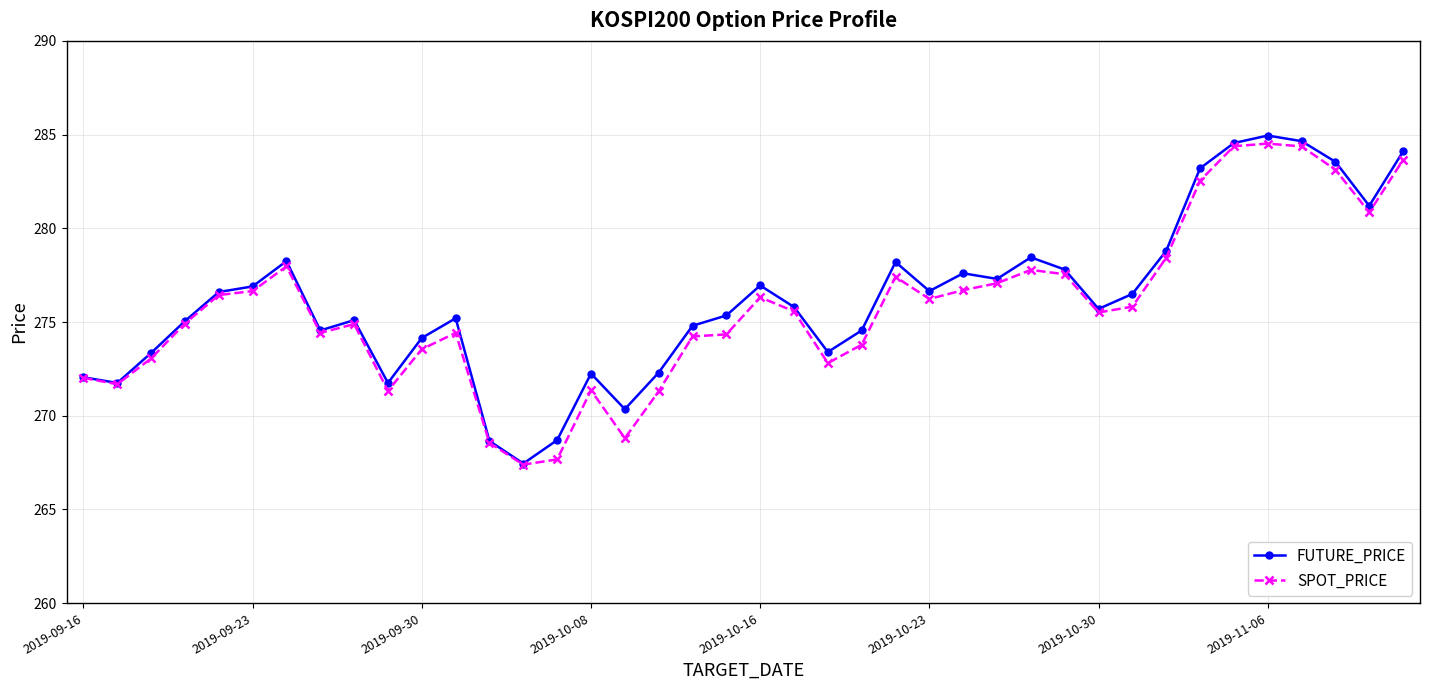

List the series in order of their peak value, lowest first.

SPOT_PRICE, FUTURE_PRICE